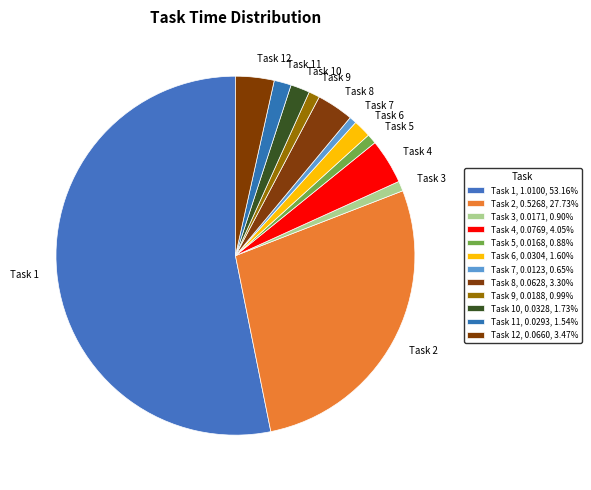

Is the sum of Task 11 and Task 6 greater than half?

No